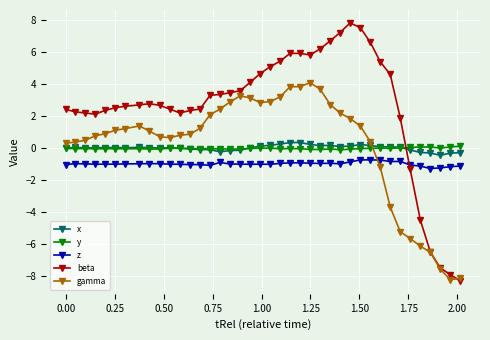

What is the value of the beta point at the 17th from the left?

3.5